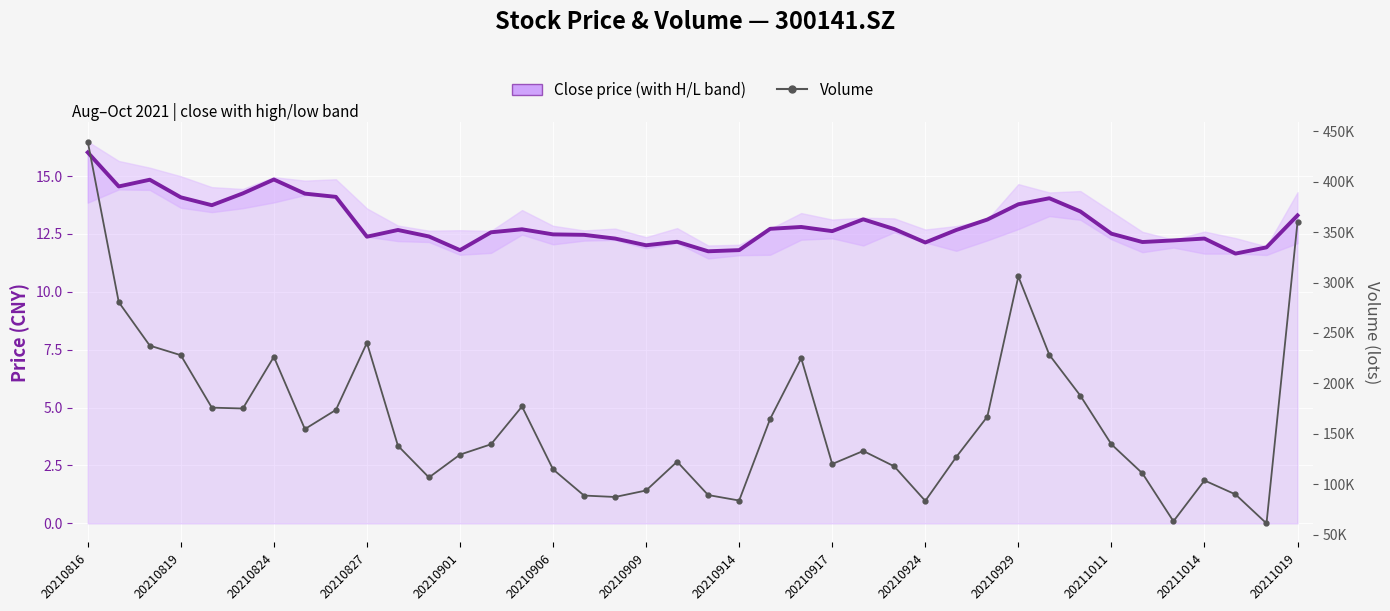

What is the total value across all series at 26?

117715.8